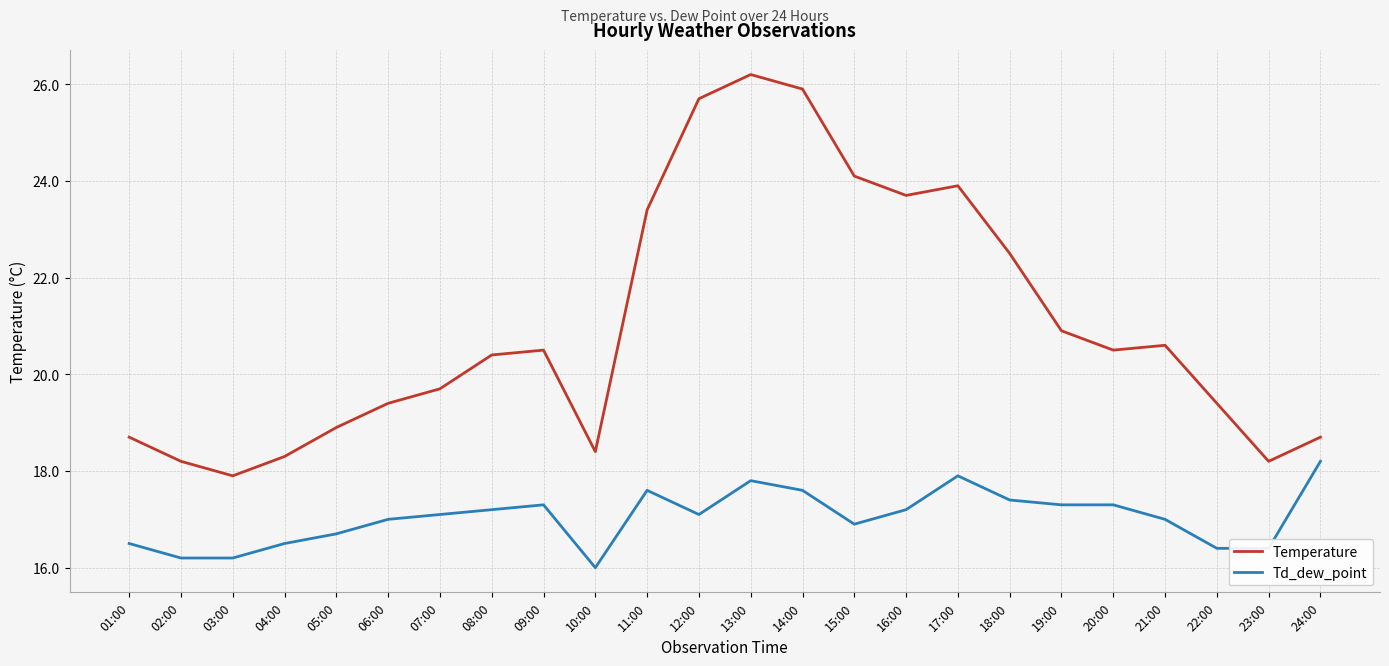

Read the Td_dew_point value at 08:00.

17.2